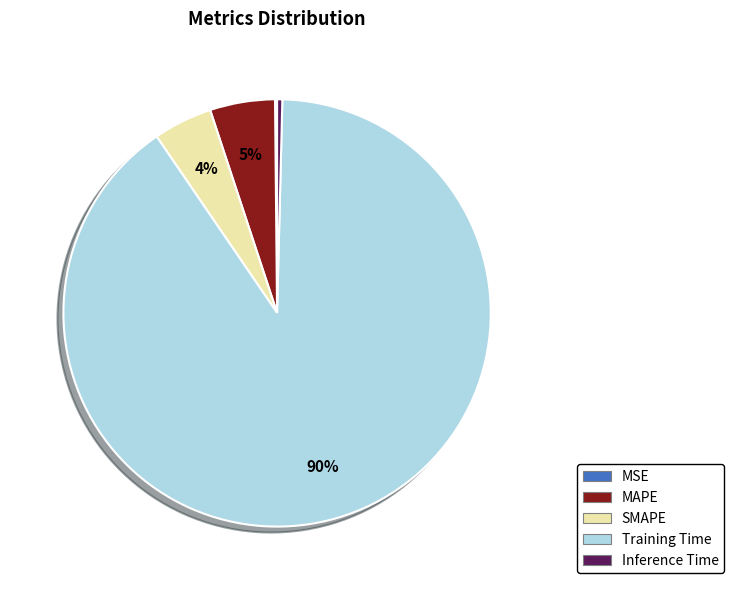

Which category has the biggest portion of the pie?

Training Time